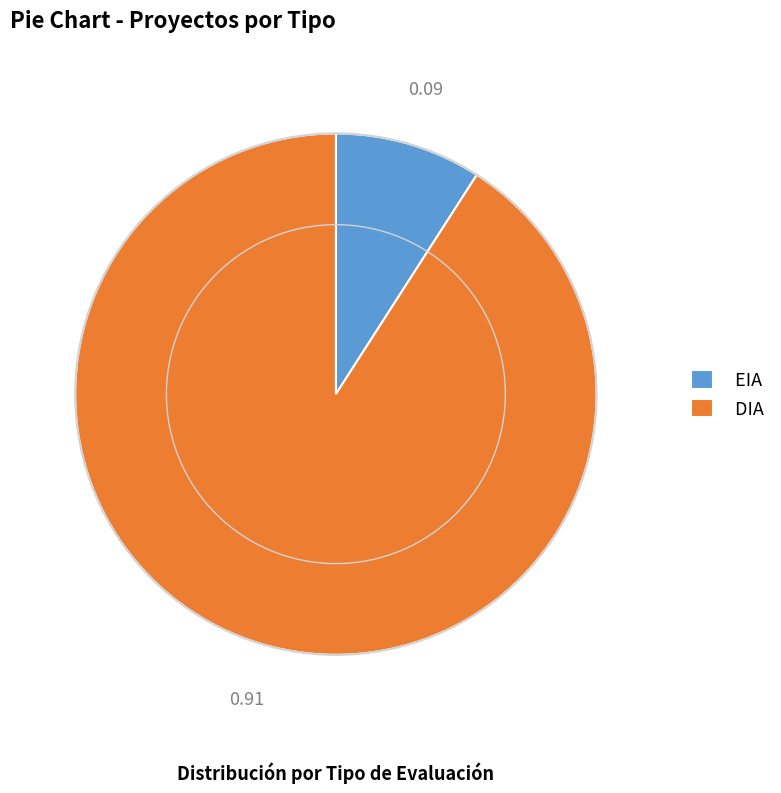

What is the largest slice in the pie chart?

DIA